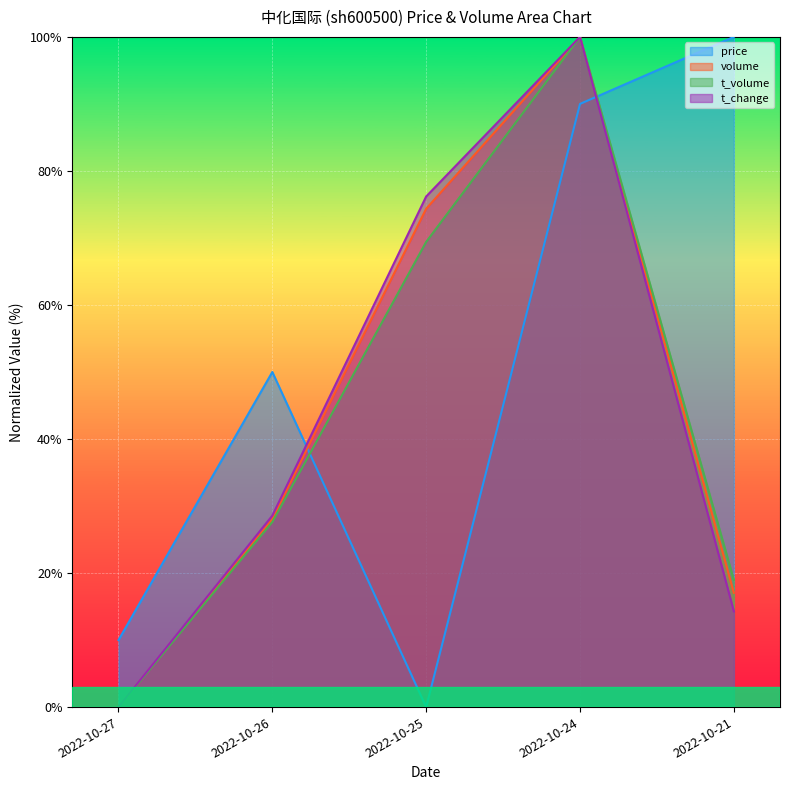

List the labels in order of volume value, smallest first.

2022-10-27, 2022-10-21, 2022-10-26, 2022-10-25, 2022-10-24